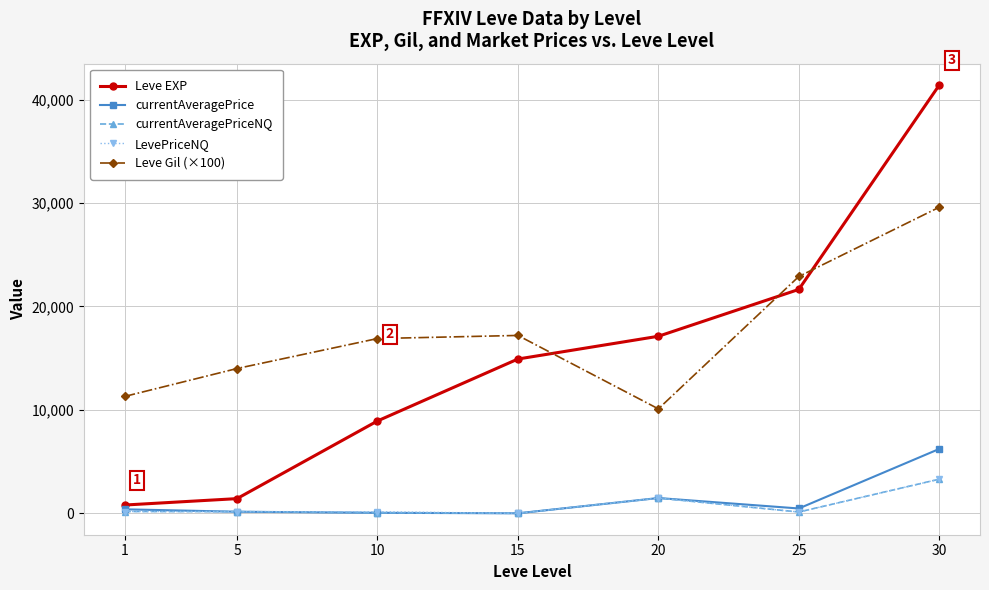

Where is the first local minimum for Leve Gil (×100)?

20